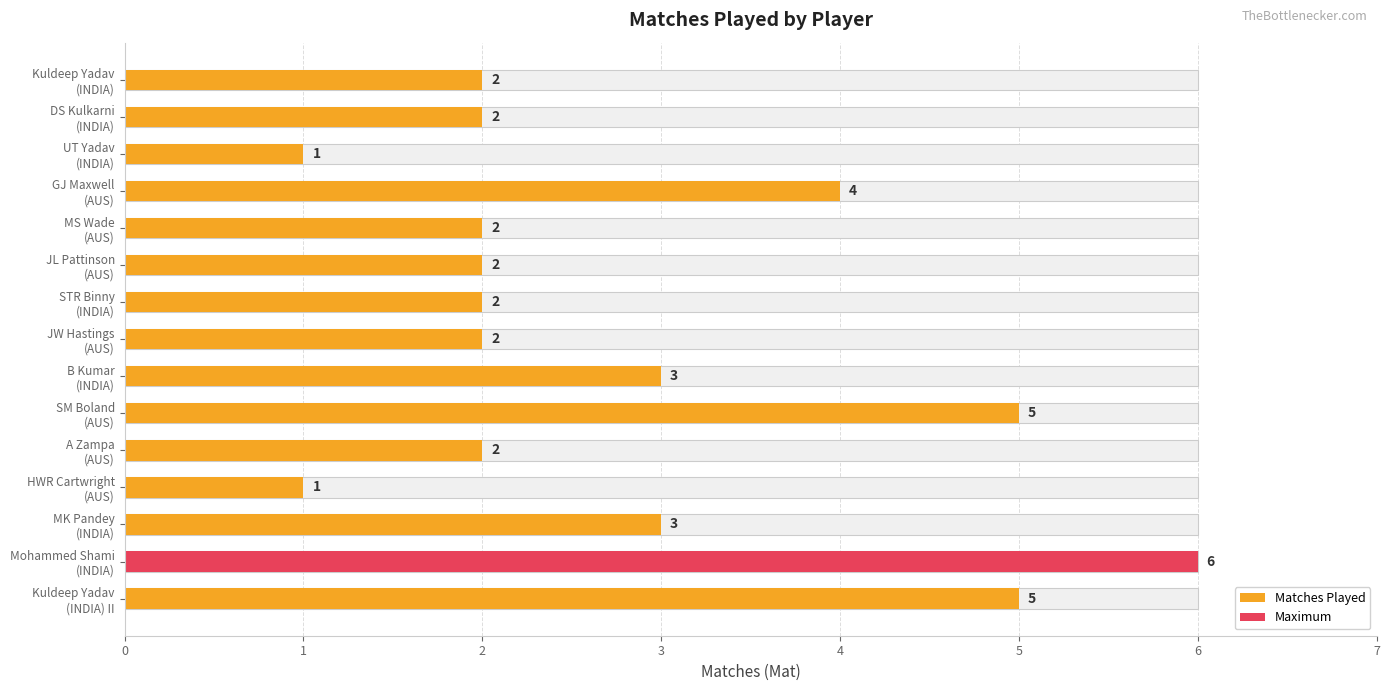

How many data points in Matches Played are above 2?

6